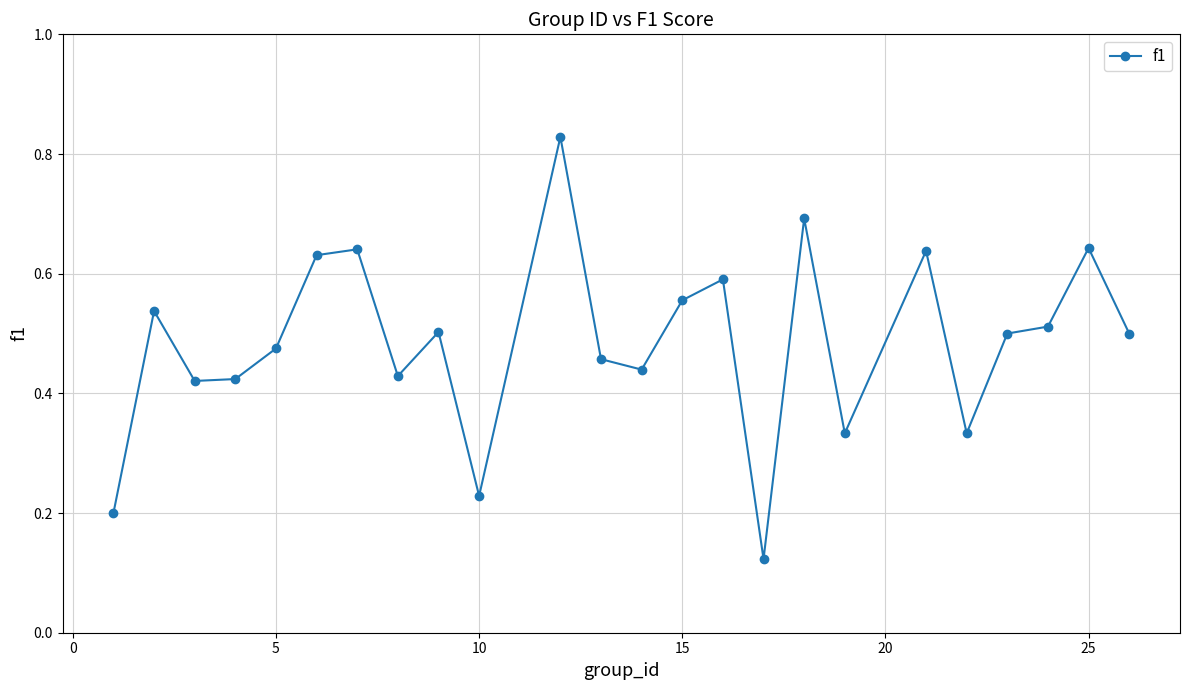

Count the values in the range 0 to 1.

24